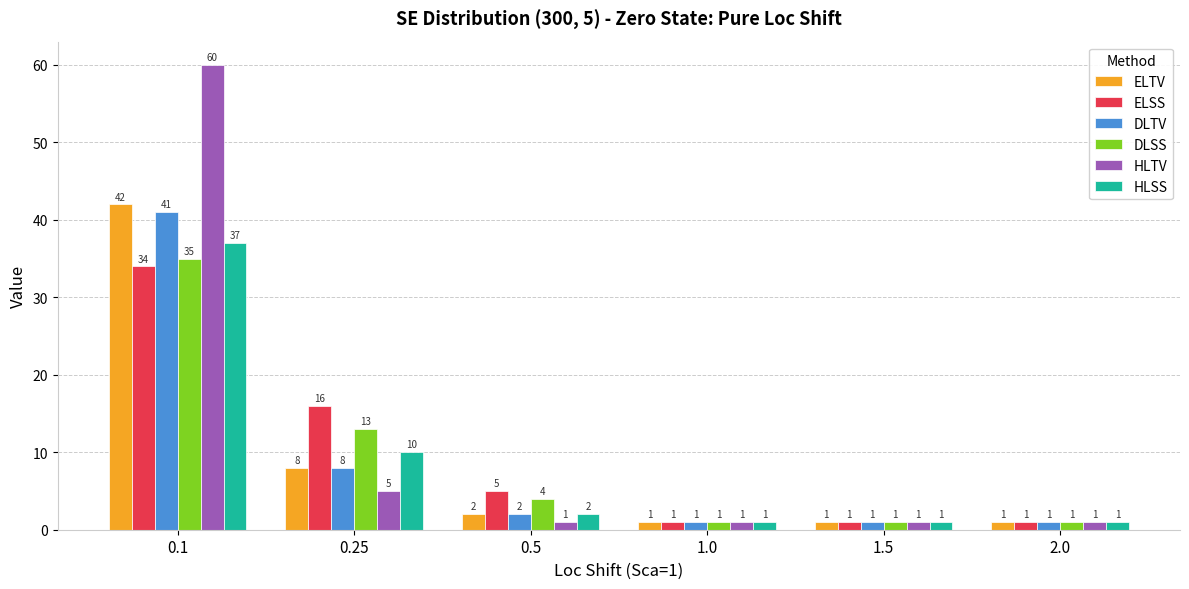

At how many categories does at least one series exceed 38?

1